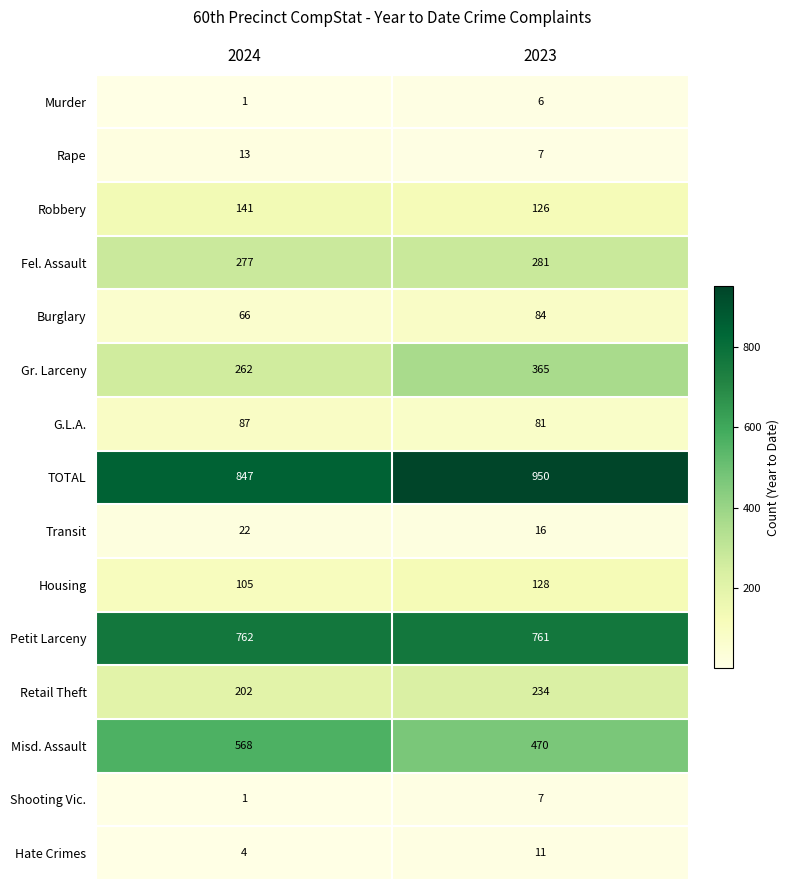

What is the difference between the highest and lowest values at 2024?

846